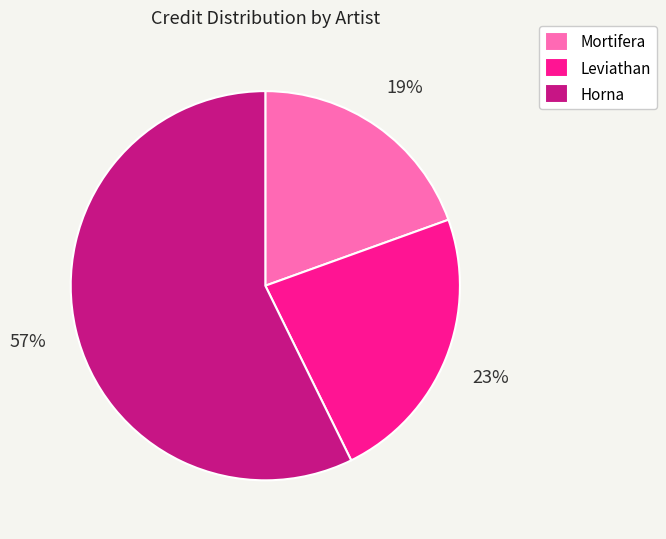

Is it true that Horna is 45% of the pie?

False